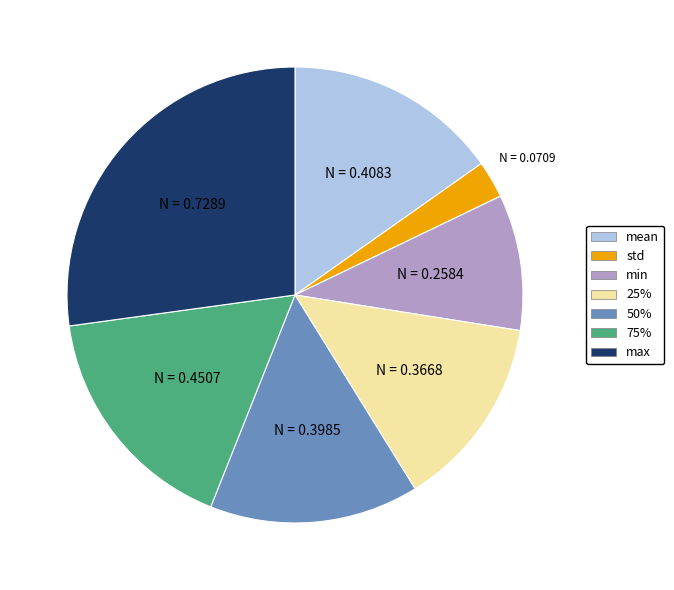

Which slice is the largest?

max